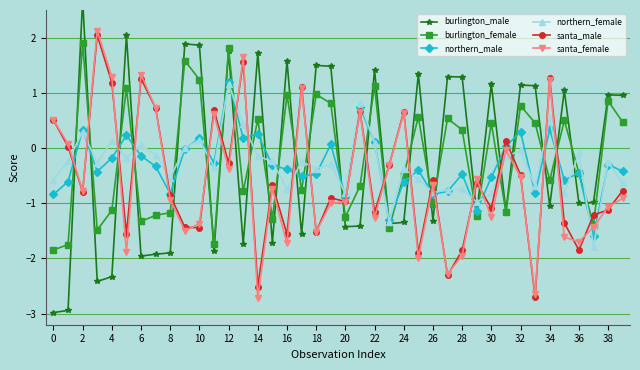

True or false: burlington_female has more than 0 interior local peaks.

True